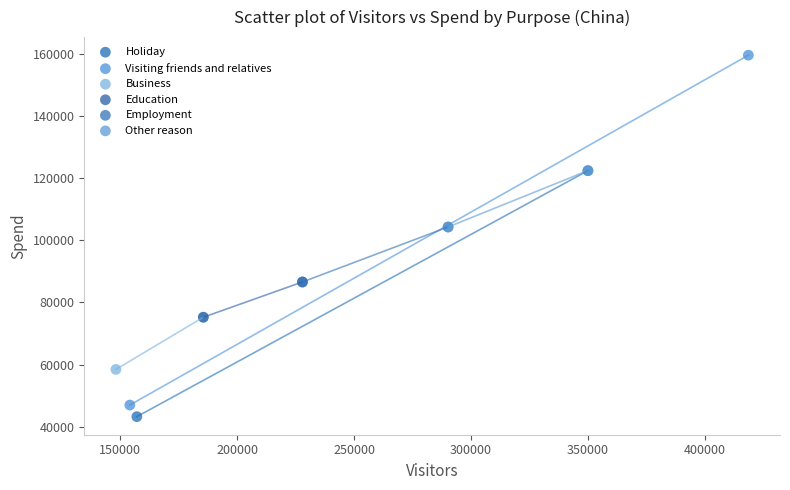

Which series has the largest Y range (max minus min)?

Visiting friends and relatives